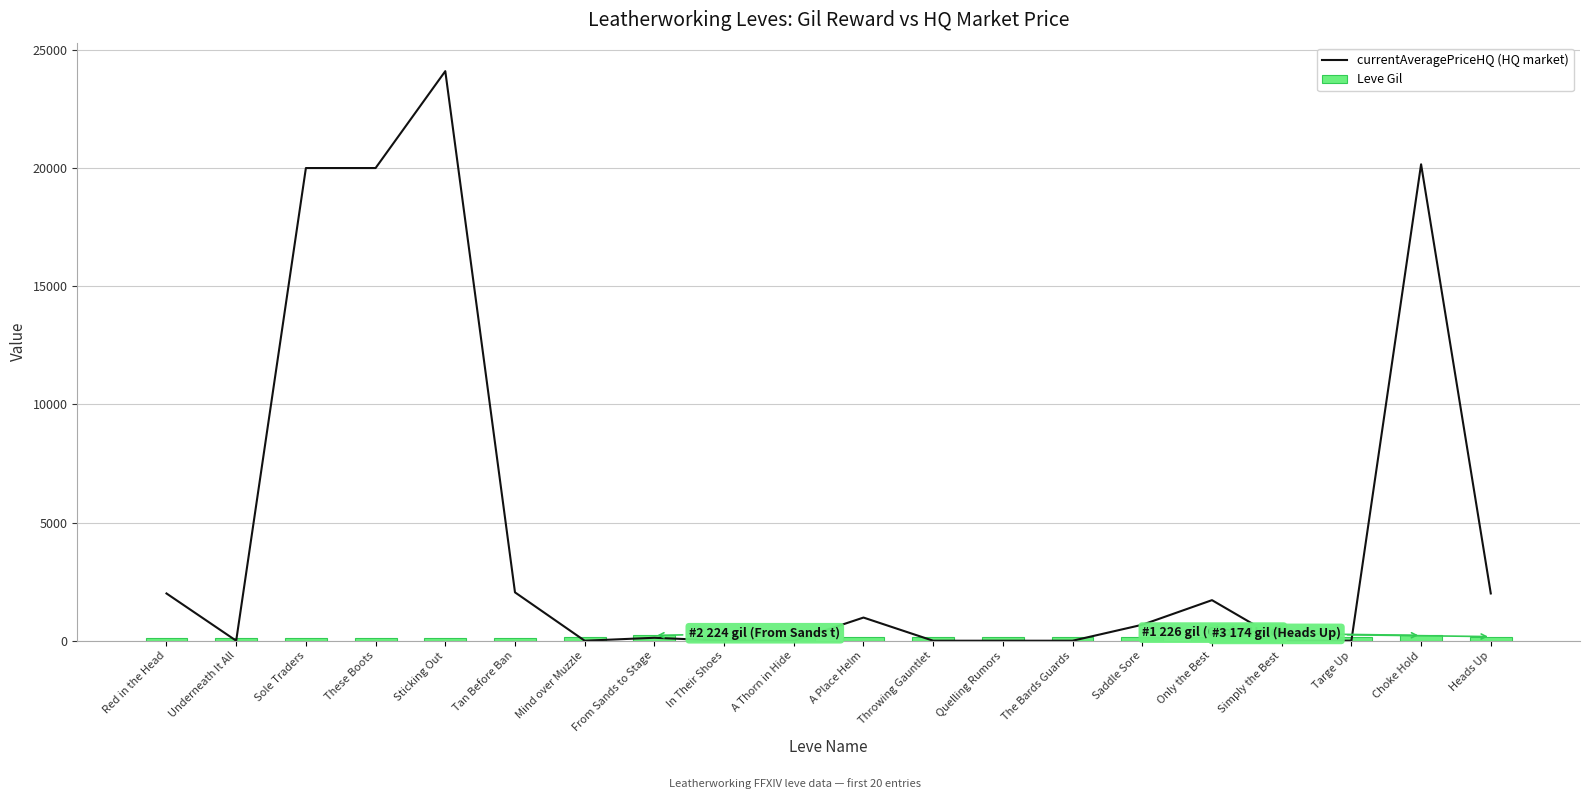

Where does the currentAveragePriceHQ (HQ market) series first go above 675?

Red in the Head